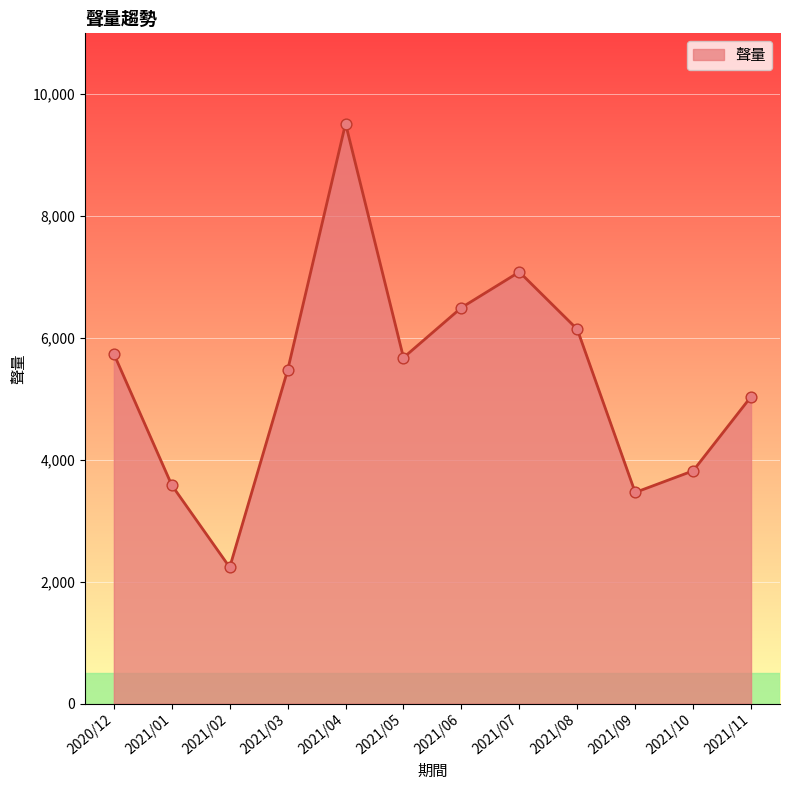

Approximately how many times larger is the value at 2021/07 compared to 2021/09?

2.0